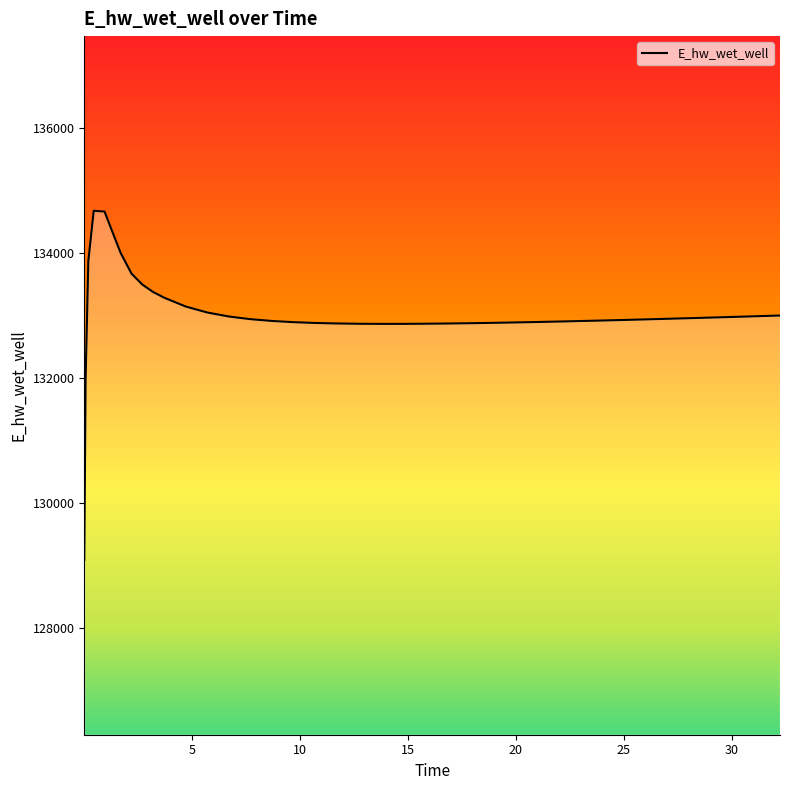

At which category does the data reach its first local valley?

13.71875